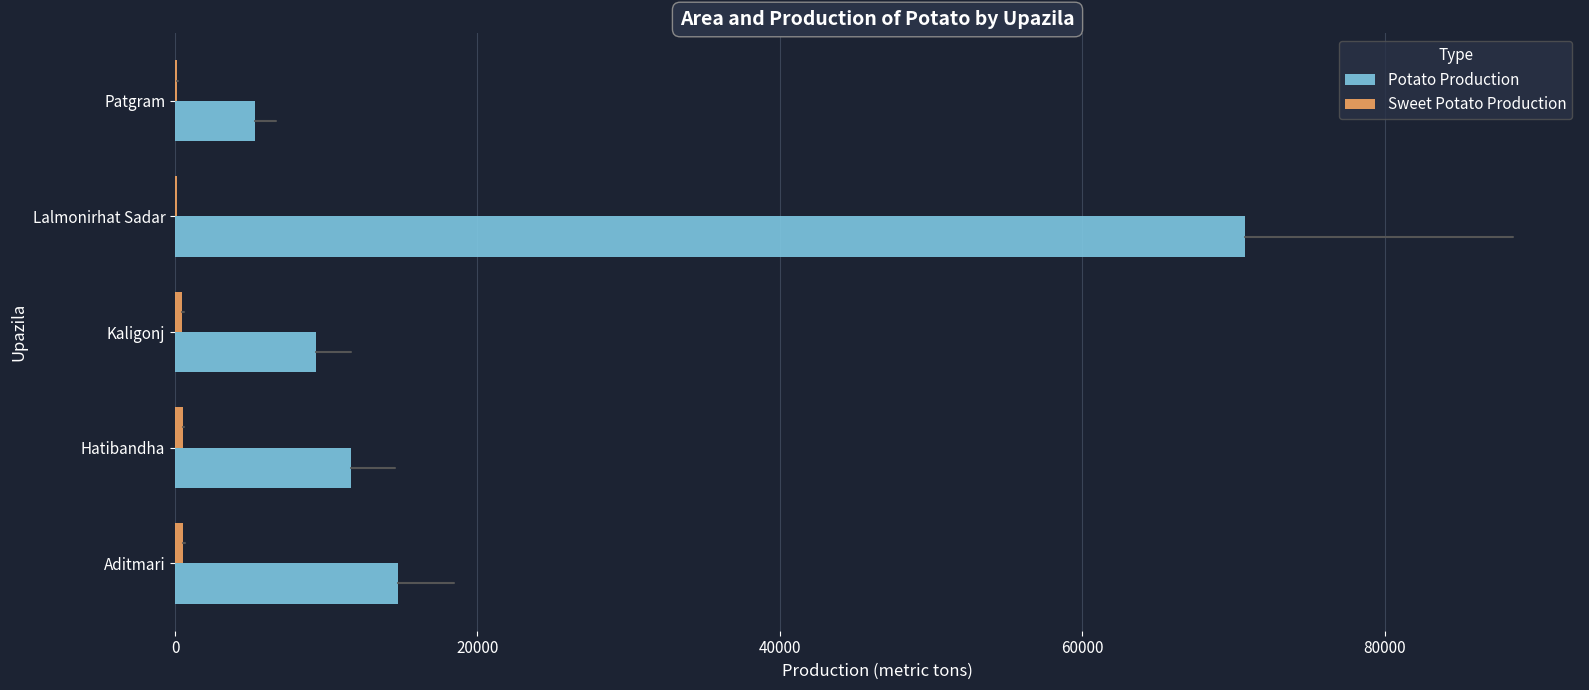

The Potato Production series shows 14613 at Kaligonj. True or false?

False